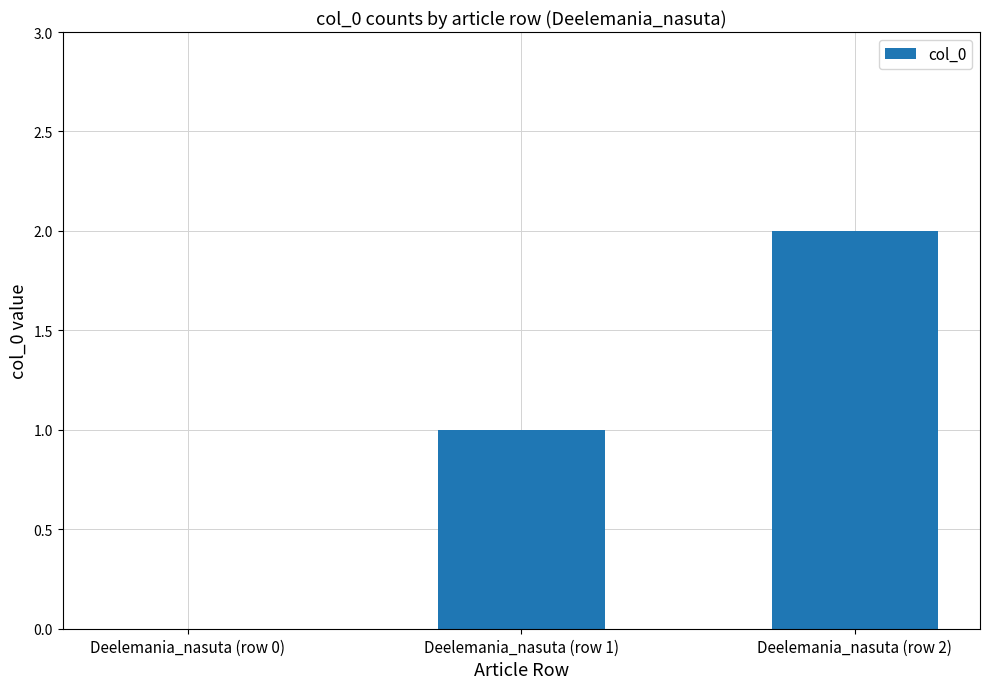

Between Deelemania_nasuta (row 0) and Deelemania_nasuta (row 2), which is larger?

Deelemania_nasuta (row 2)